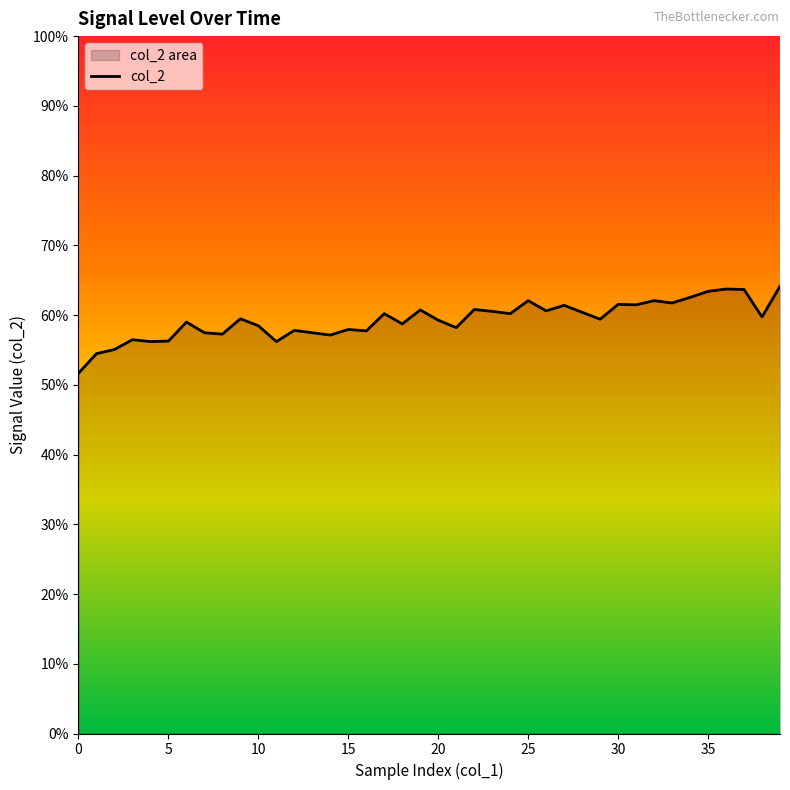

True or false: the data shows 0.9 at 30.

False